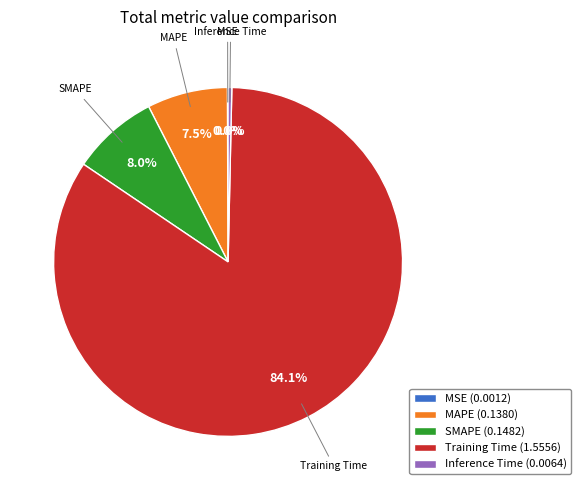

What is the change in value from SMAPE to Inference Time?

-0.1